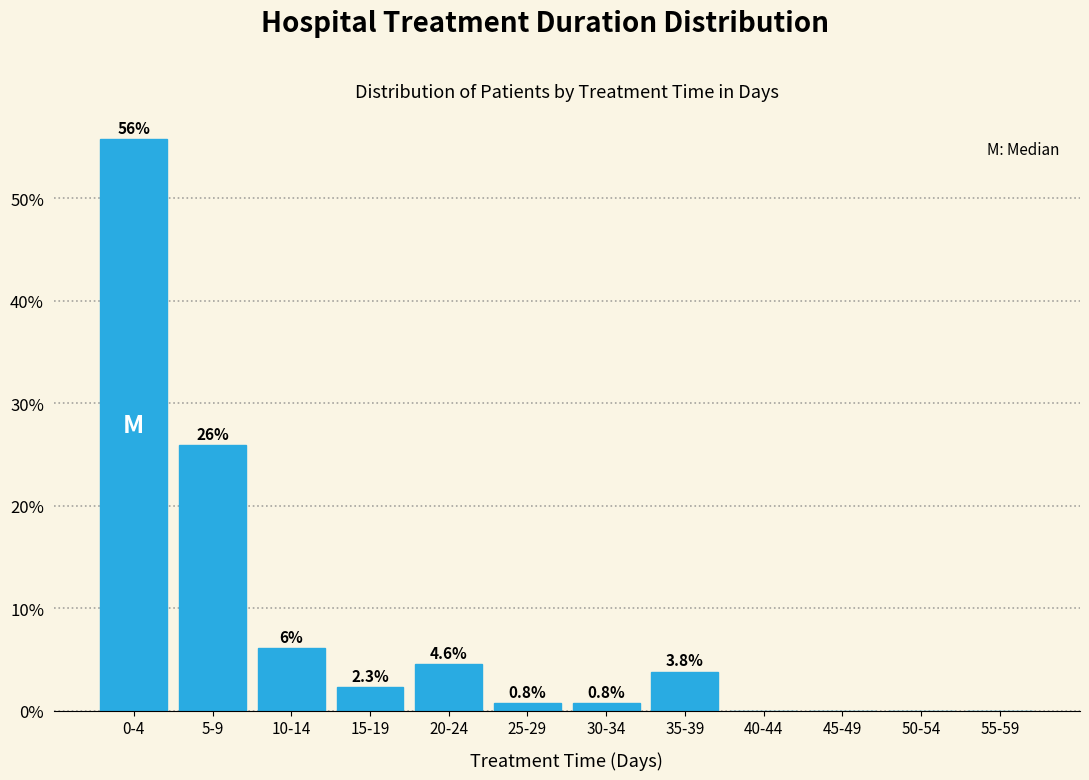

Reading left to right, transcribe all the data shown in this chart.

0-4=55.7	5-9=26.0	10-14=6.1	15-19=2.3	20-24=4.6	25-29=0.8	30-34=0.8	35-39=3.8	40-44=0.0	45-49=0.0	50-54=0.0	55-59=0.0